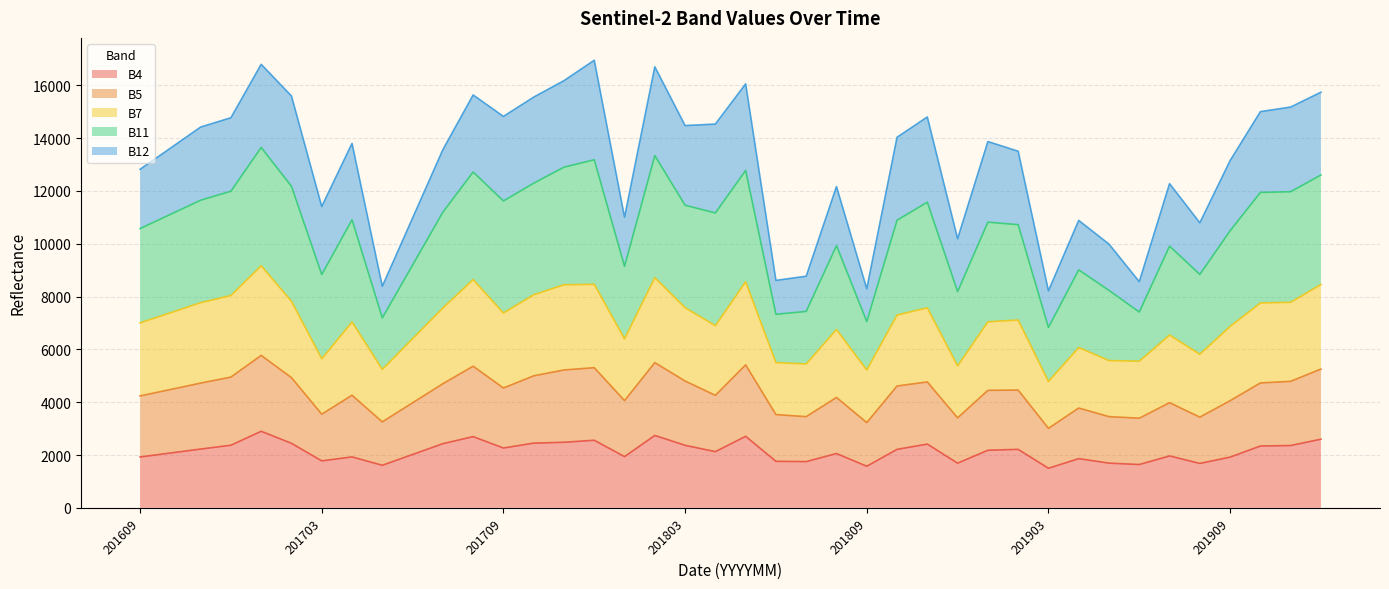

What is the maximum value for B4?

2899